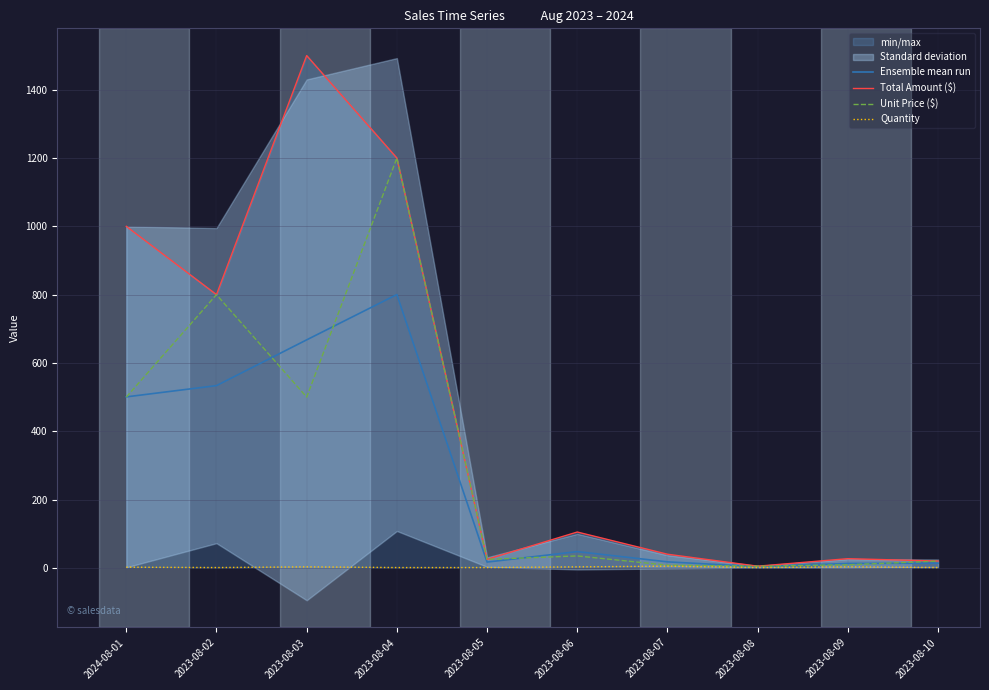

What is the sum of the Quantity values at 2023-08-05 and 2023-08-08?

2.0